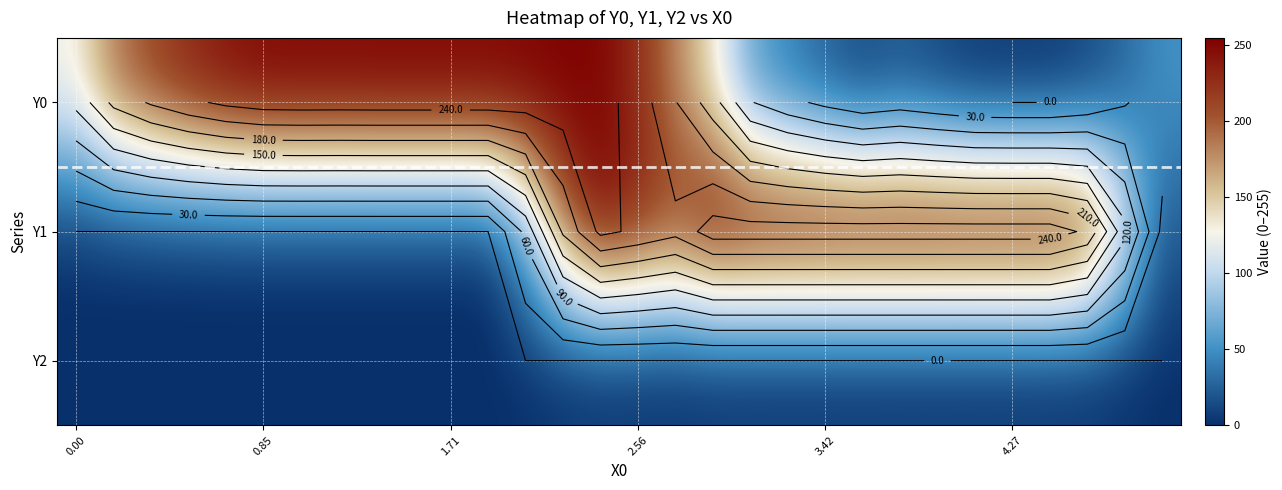

What is the difference between the maximum and minimum values in the Y0 series?

255.0